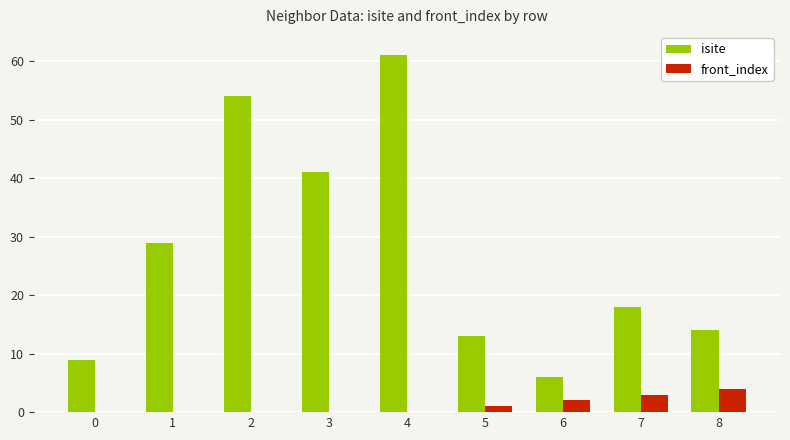

How many series are shown in this chart?

2